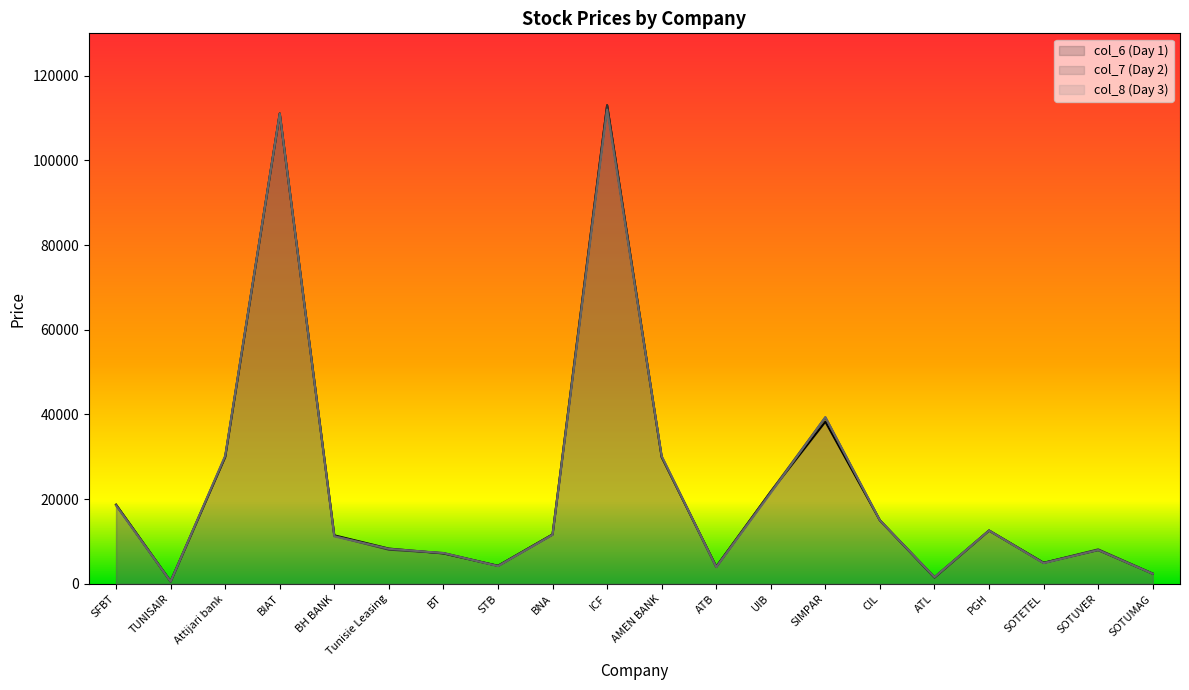

Where do col_7 and col_8 first cross each other?

TUNISAIR and Attijari bank